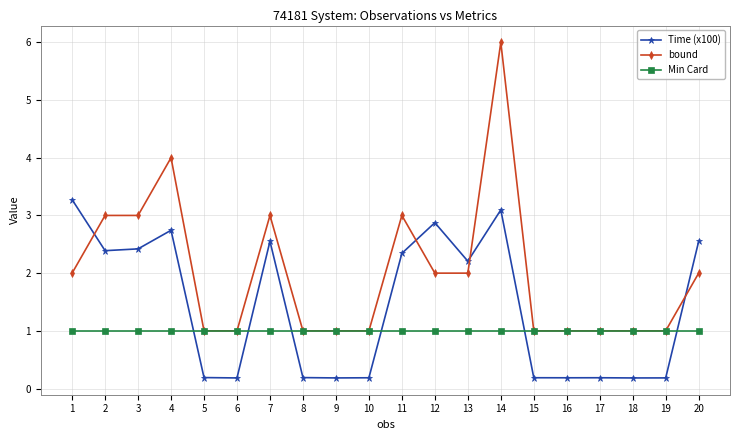

Is it true that bound equals 5.0 at 2?

False